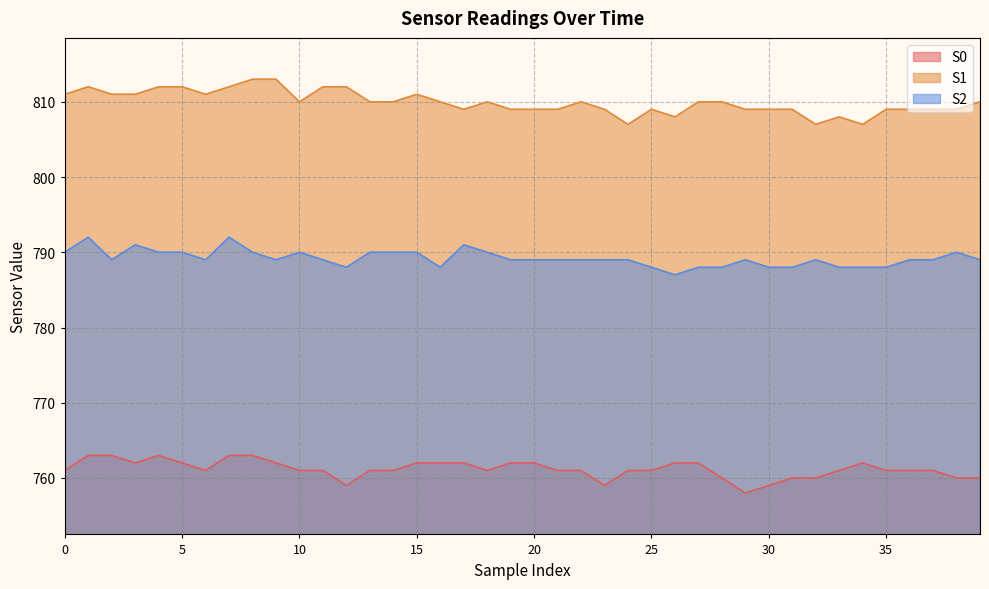

Reading right to left, extract all data points from this chart.

S0: 760	760	761	761	761	762	761	760	760	759	758	760	762	762	761	761	759	761	761	762	762	761	762	762	762	761	761	759	761	761	762	763	763	761	762	763	762	763	763	761
S1: 810	809	809	809	809	807	808	807	809	809	809	810	810	808	809	807	809	810	809	809	809	810	809	810	811	810	810	812	812	810	813	813	812	811	812	812	811	811	812	811
S2: 789	790	789	789	788	788	788	789	788	788	789	788	788	787	788	789	789	789	789	789	789	790	791	788	790	790	790	788	789	790	789	790	792	789	790	790	791	789	792	790